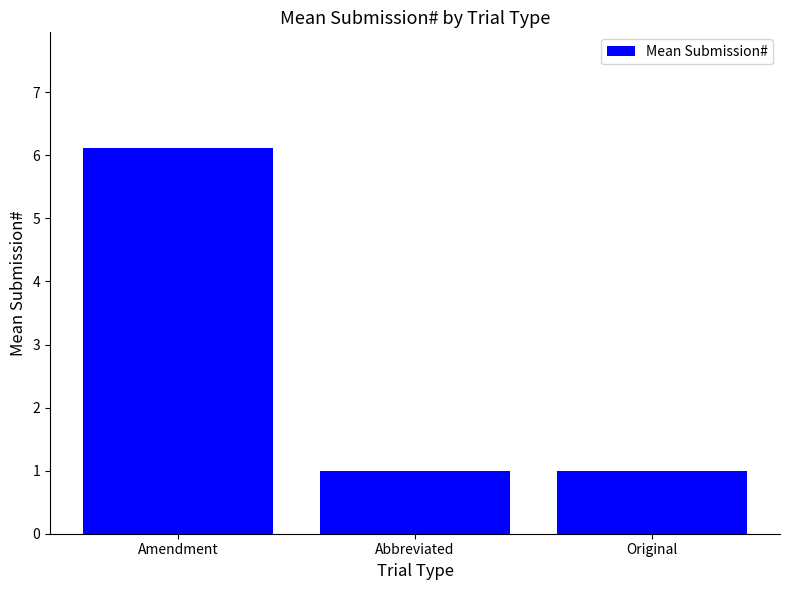

What is the approximate value at Abbreviated?

1.0